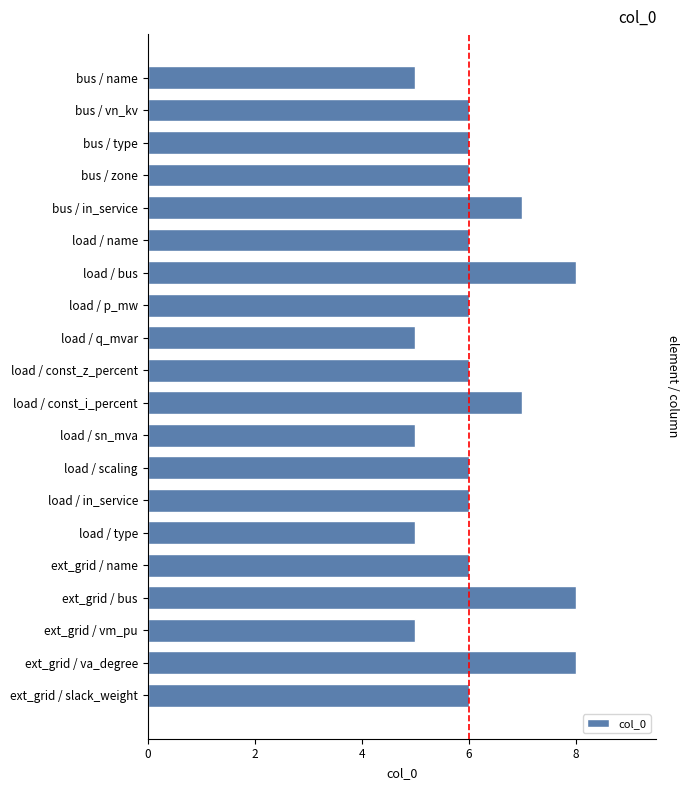

What is the sum of the values at bus / name and ext_grid / va_degree?

13